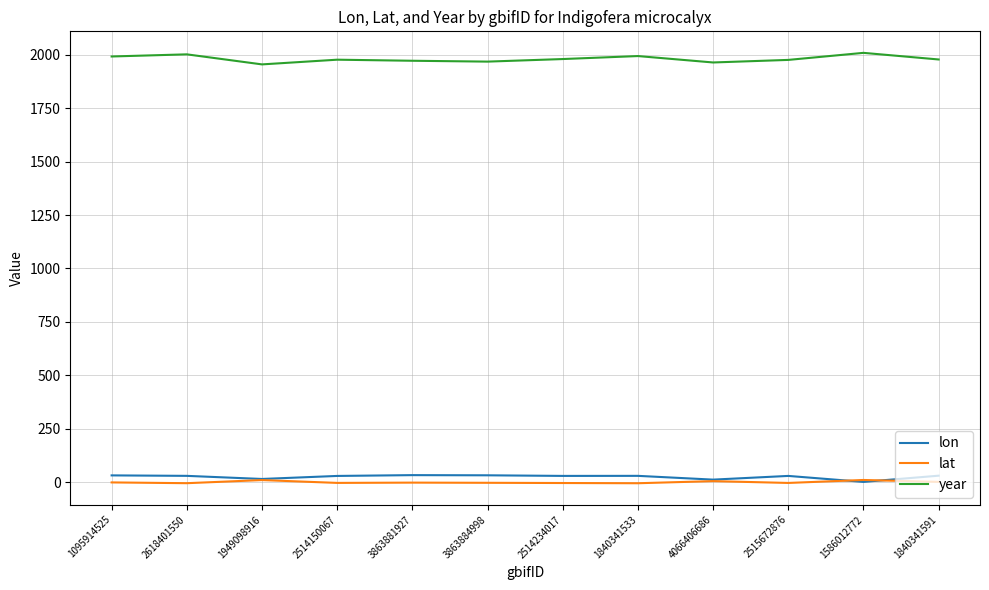

True or false: year has a value of 1182.0 at 2618401550.

False